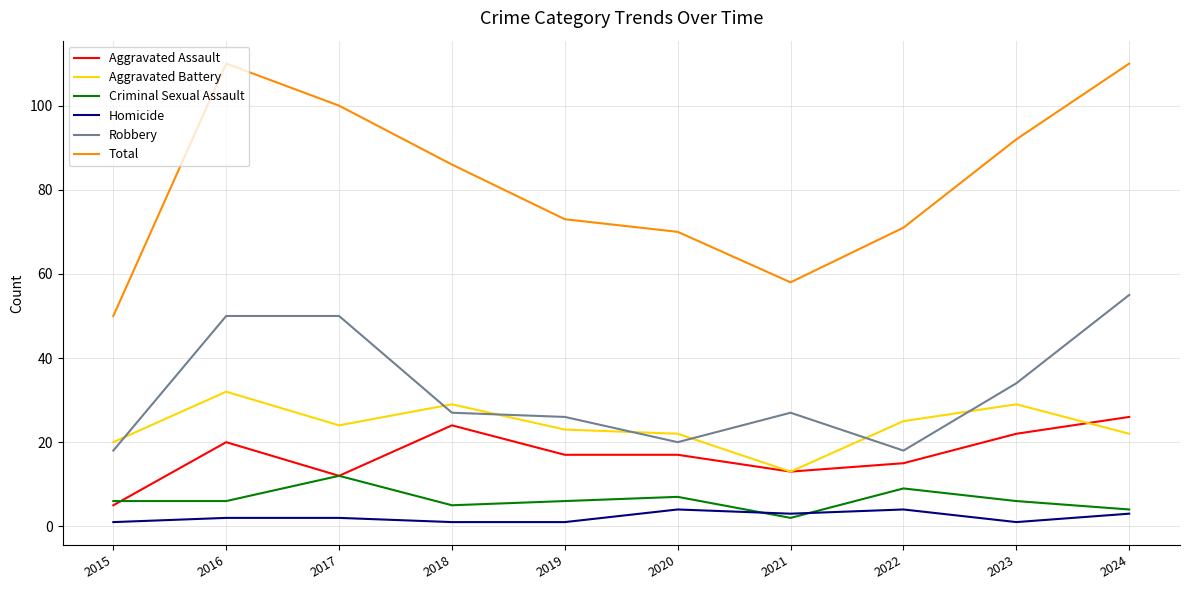

At which label is Total closest to 80?

2018